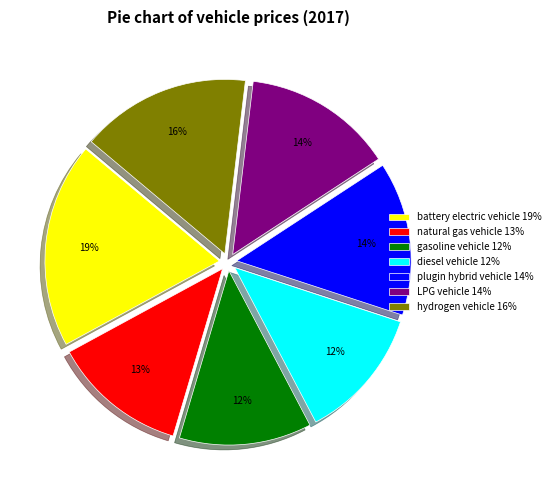

Is it true that plugin hybrid vehicle is 14% of the pie?

True